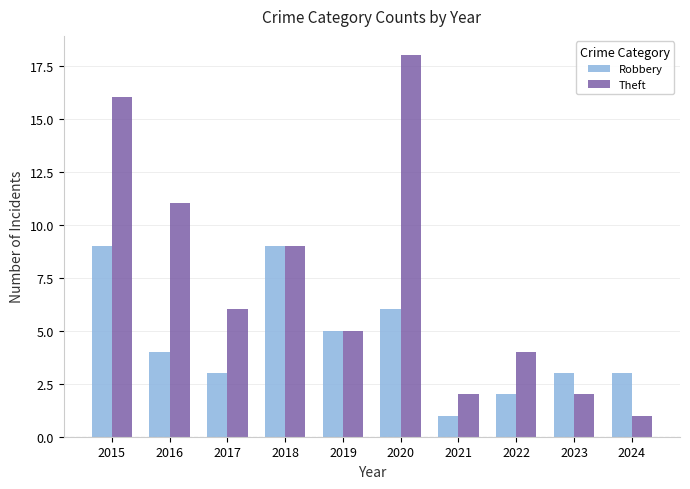

At which label does Robbery first exceed 4?

2015